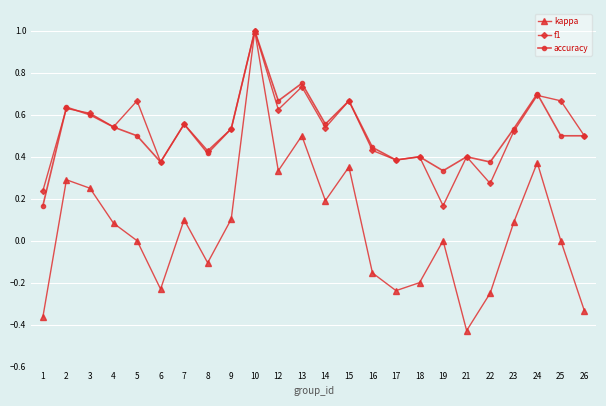

Is it true that accuracy equals 0.2 at 1?

True